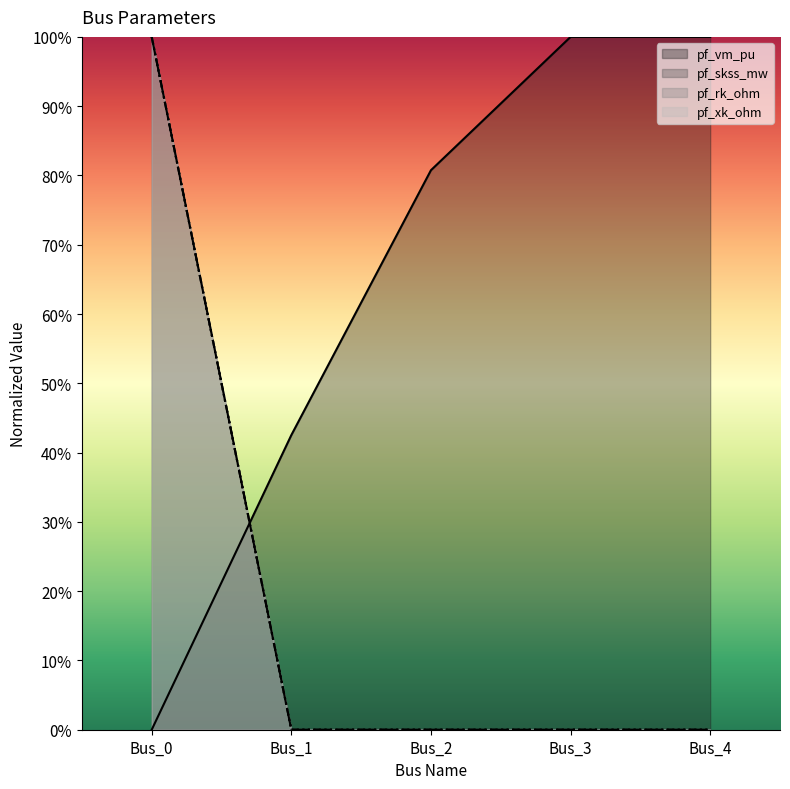

What is the value of the pf_vm_pu point at the 3rd from the left?

0.8